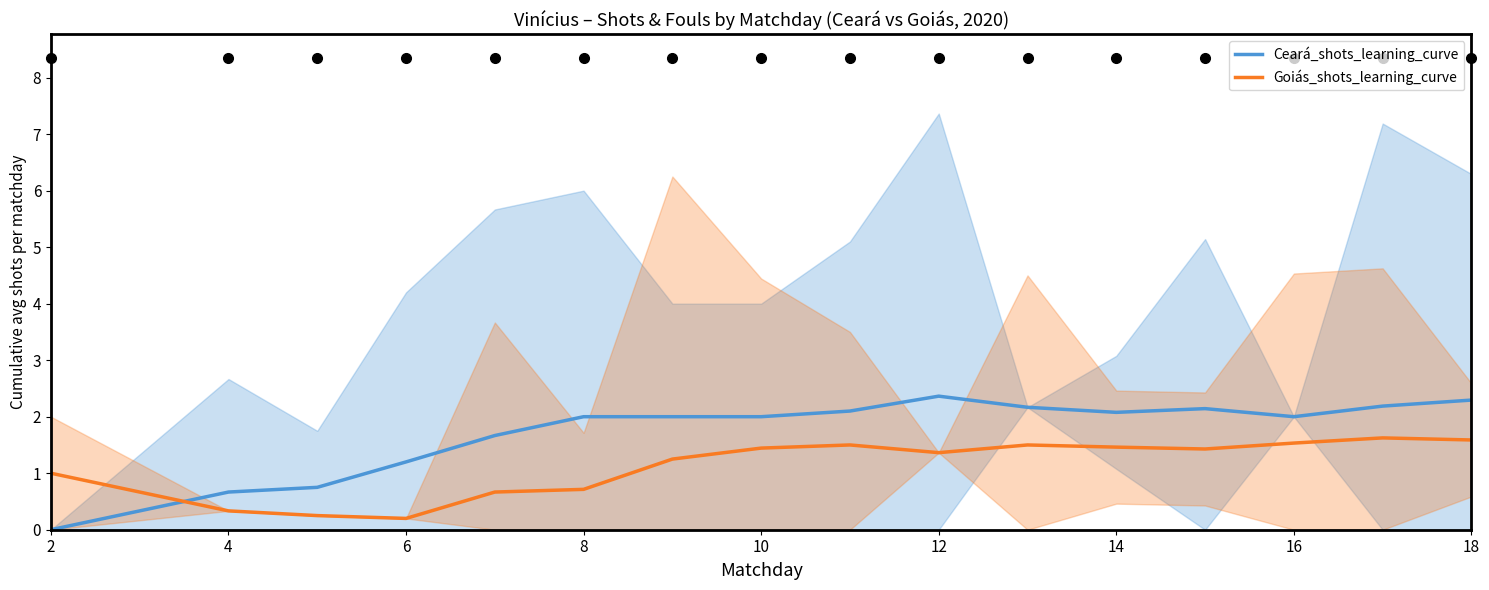

After their last crossing, which series has the higher values: Goiás_shots_learning_curve or Ceará_shots_learning_curve?

Ceará_shots_learning_curve